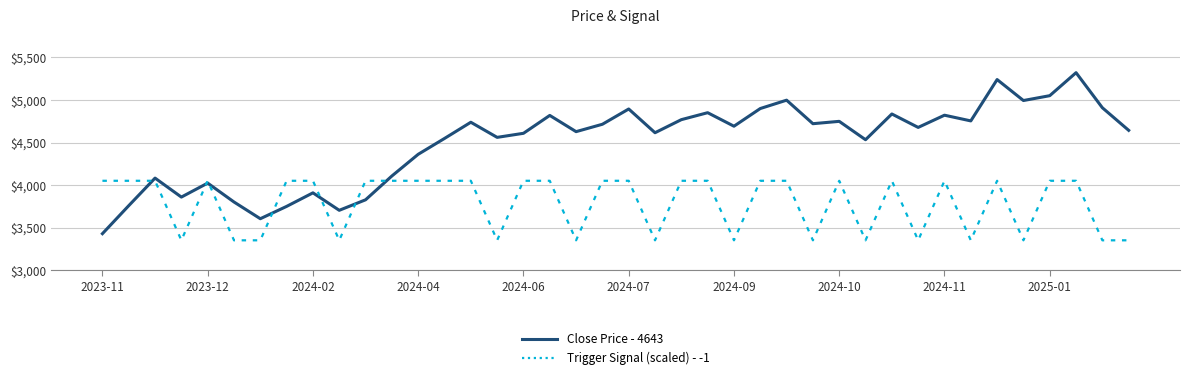

True or false: Trigger Signal (scaled) - -1 and Close Price - 4643 cross at least once.

True